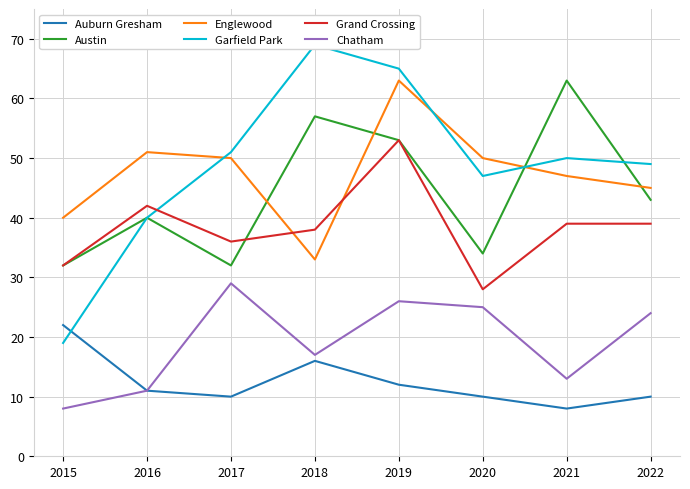

At which category does Englewood reach its first local peak?

2016